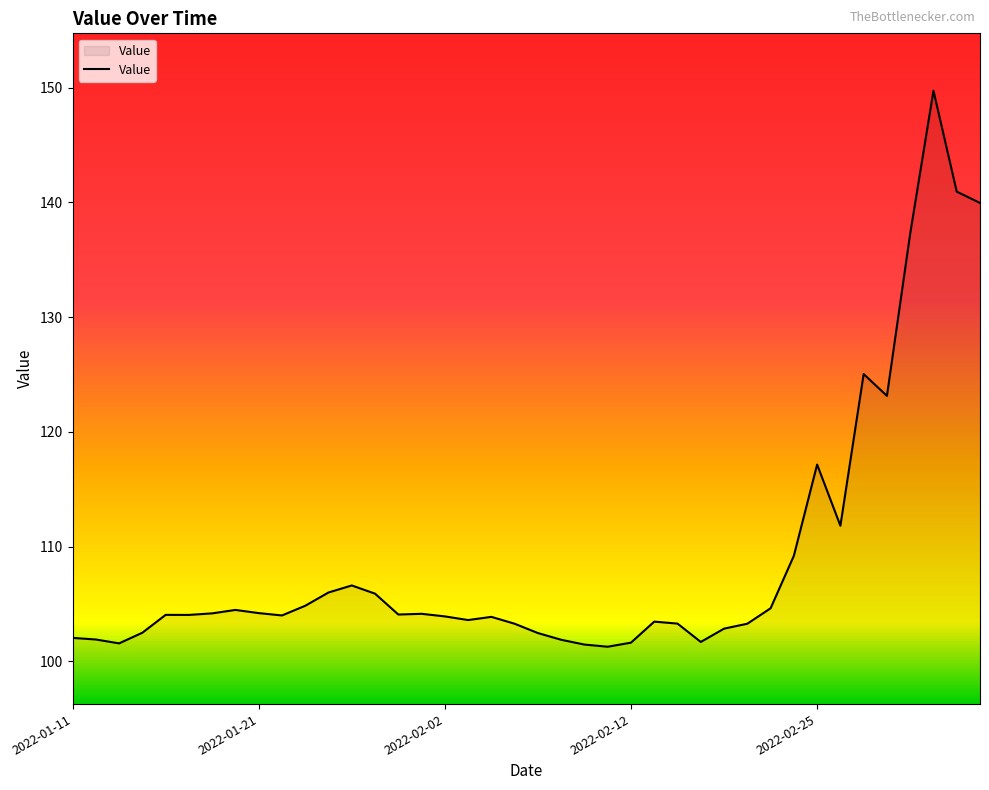

What is the minimum value shown in the chart?

101.3